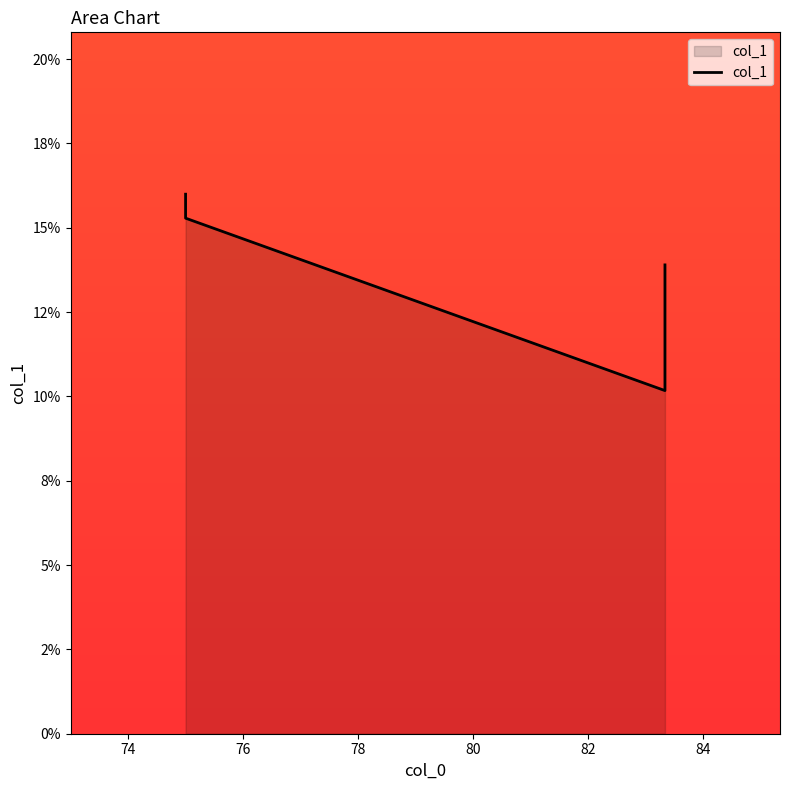

What is the label of the 3rd point from the left?

83.333333333333